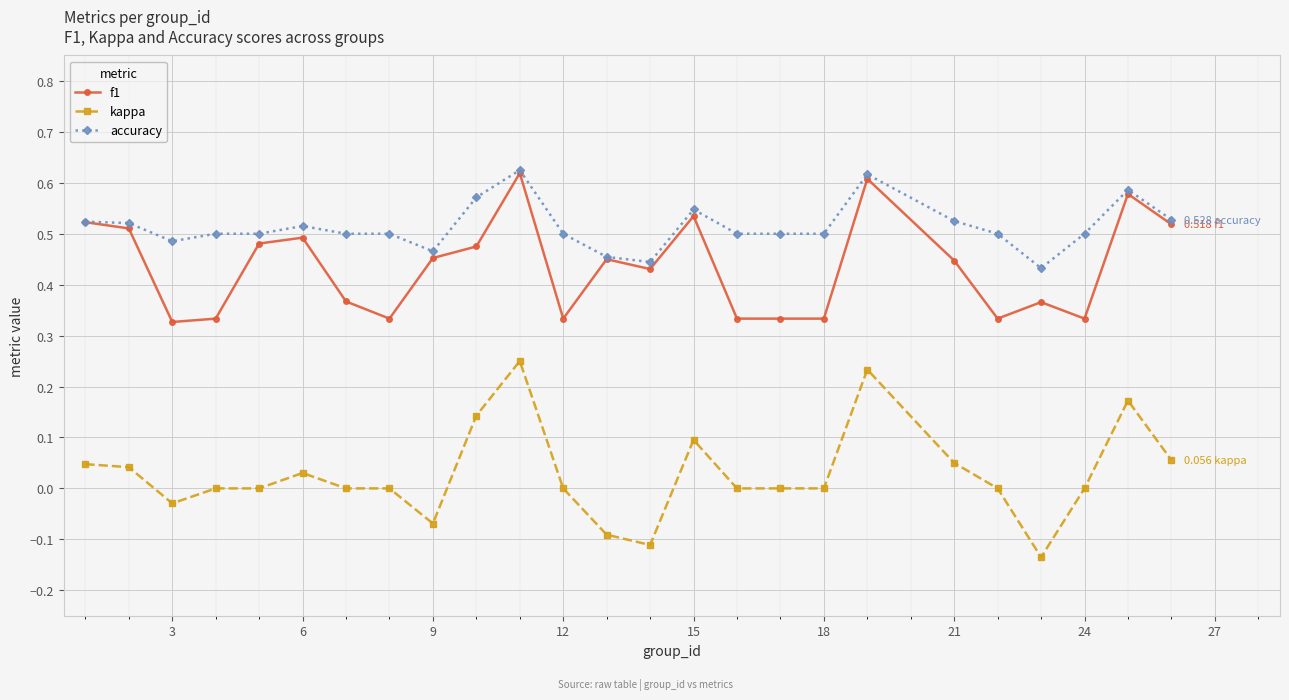

What is the sum of all kappa values?

0.7